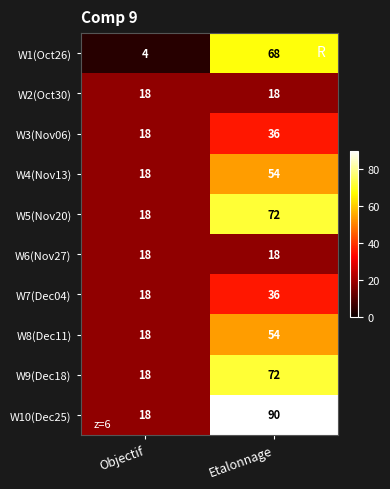

What is the minimum value for W7(Dec04)?

18